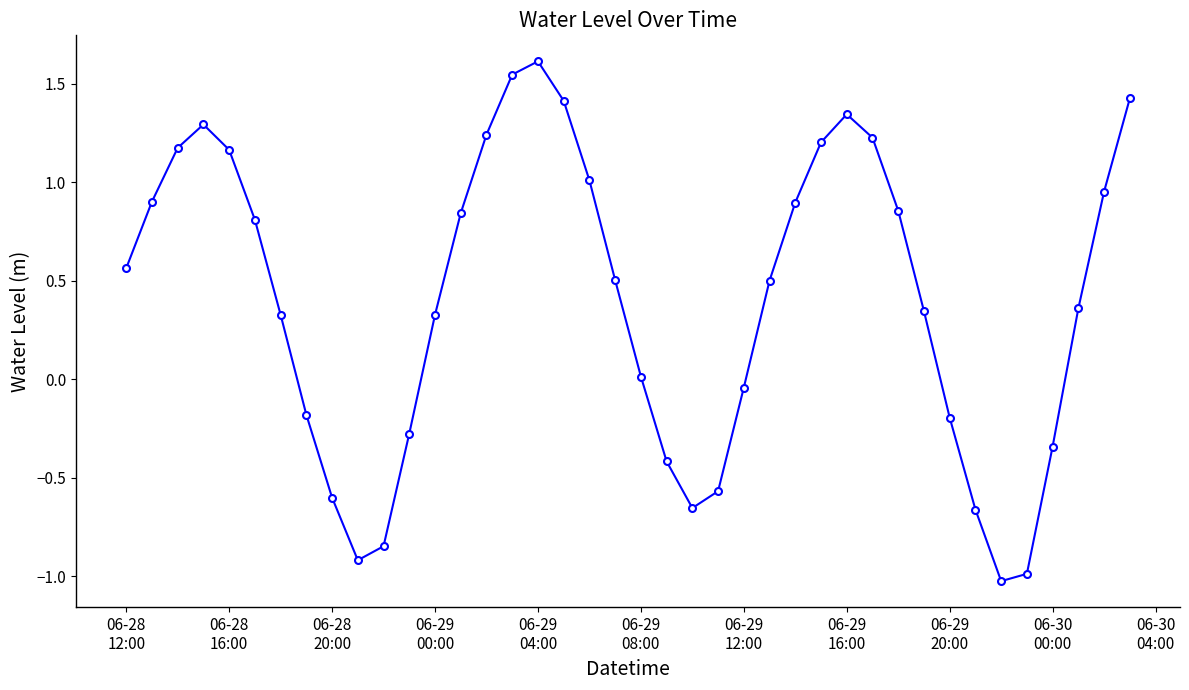

What is the difference between the maximum and second lowest values?

2.6